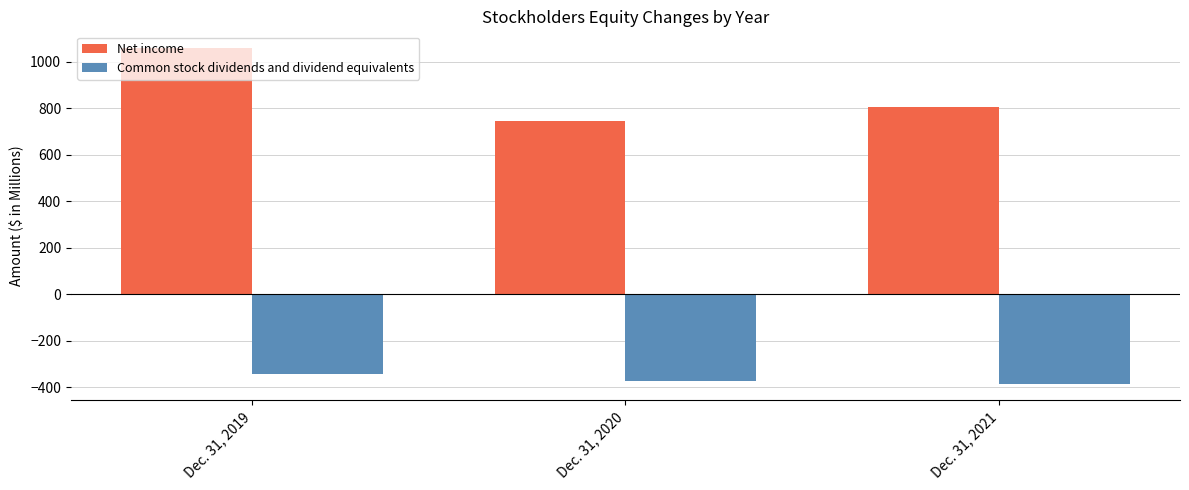

Reading left to right, list all the values displayed in this chart.

Net income: 1058.3	744.3	805.8
Common stock dividends and dividend equivalents: -342.6	-373.2	-384.8